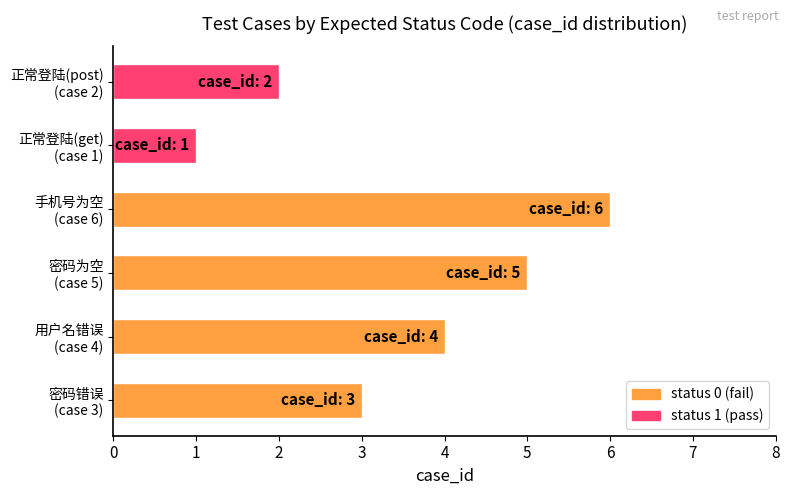

How many bars are there in total?

6